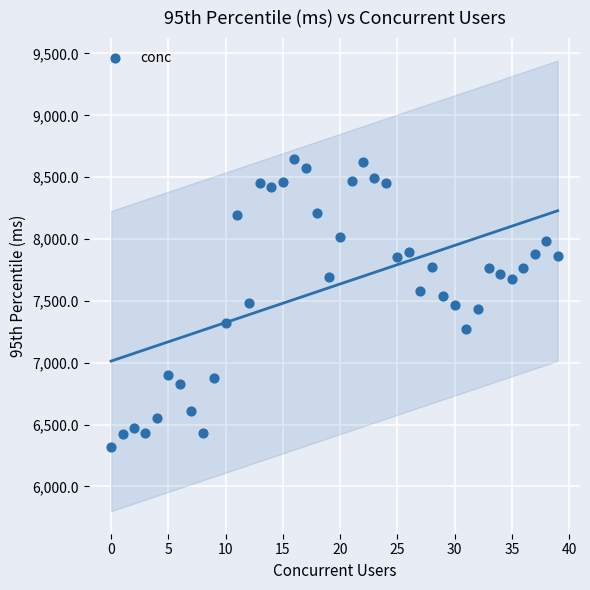

What is the range of Y values (max minus min)?

2326